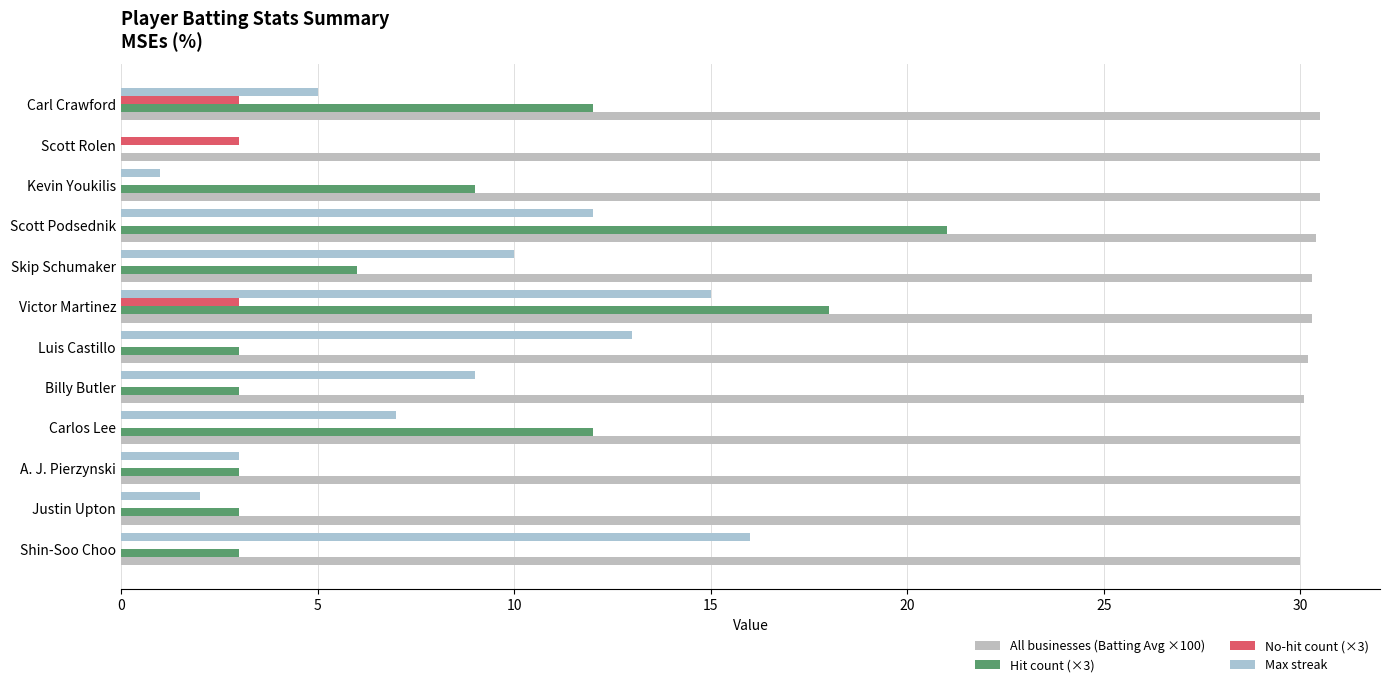

How many bars are there in total?

48